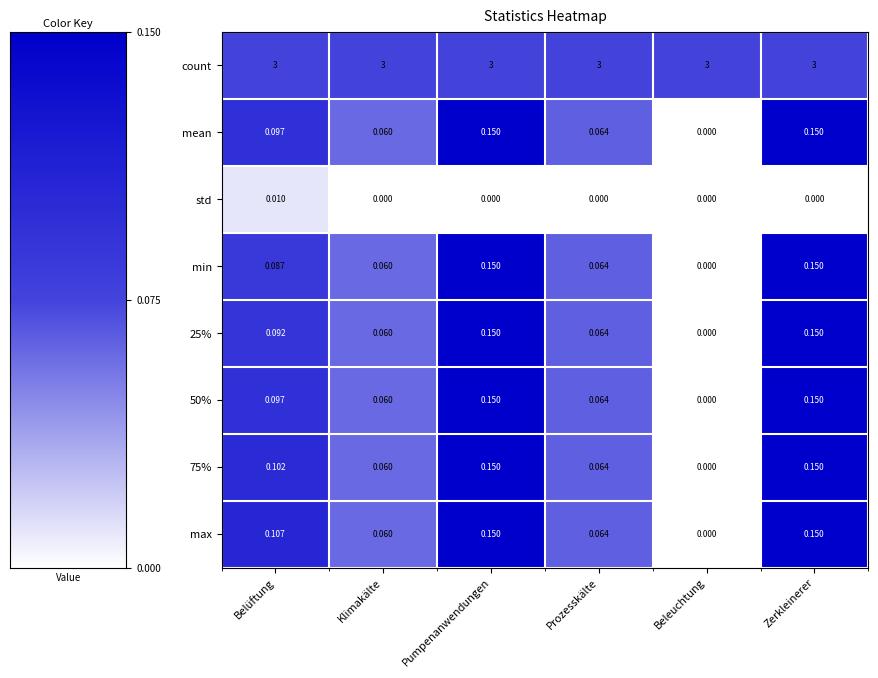

Is the value of 25% at Klimakälte greater than the value of 50% at Beleuchtung?

Yes